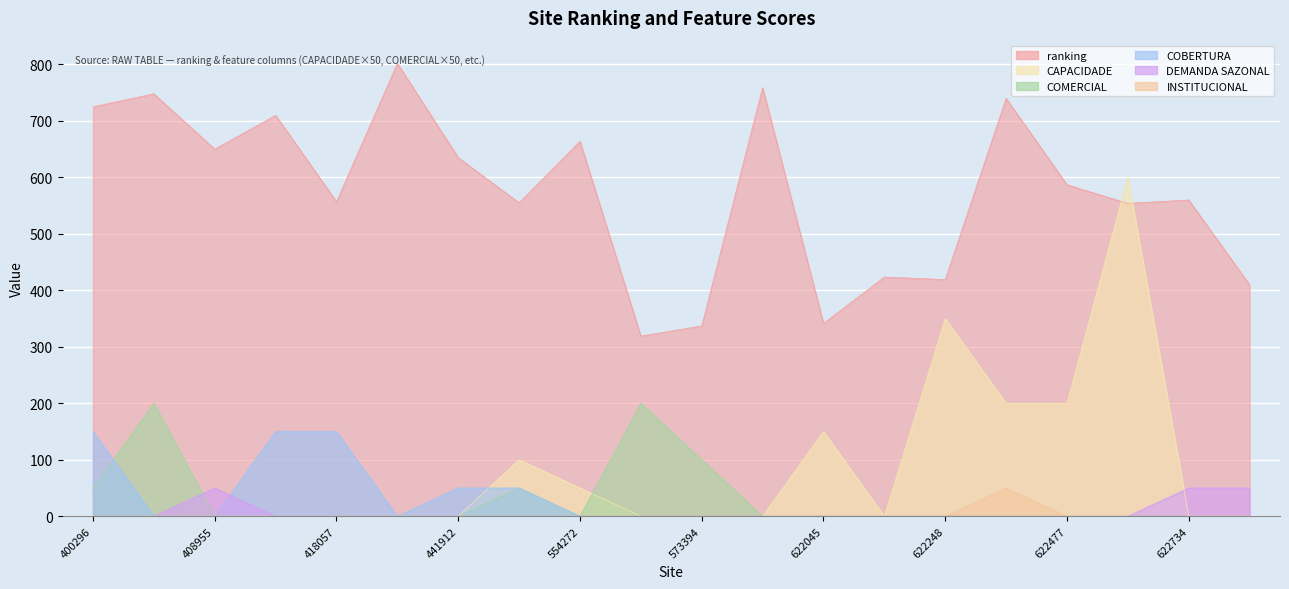

True or false: INSTITUCIONAL and COMERCIAL intersect in this chart.

False